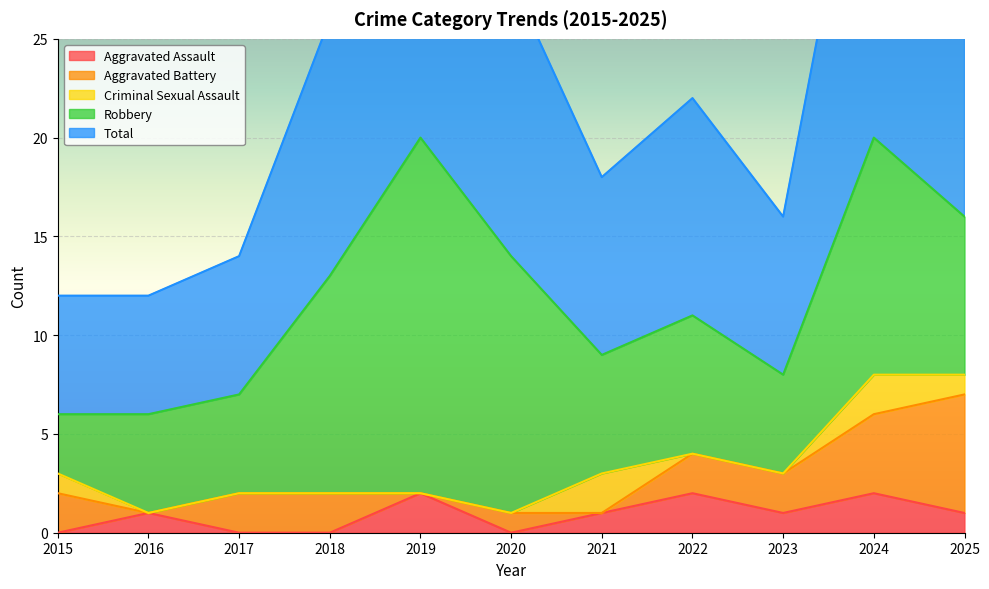

At which category is the sum across all series the highest?

2019